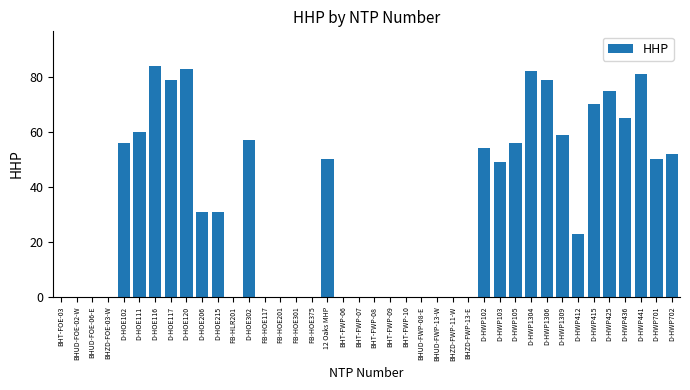

True or false: the data shows 0 at FB-HOE201.

True